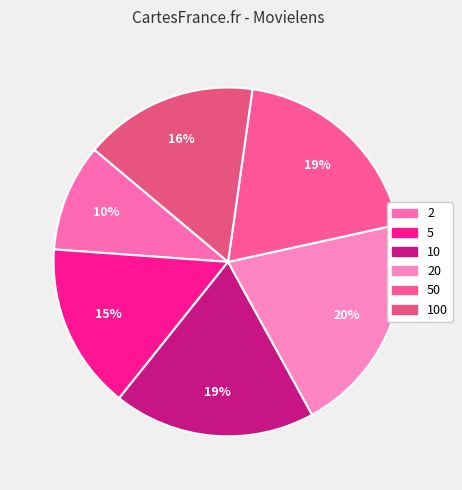

Count the number of slices in the pie.

6